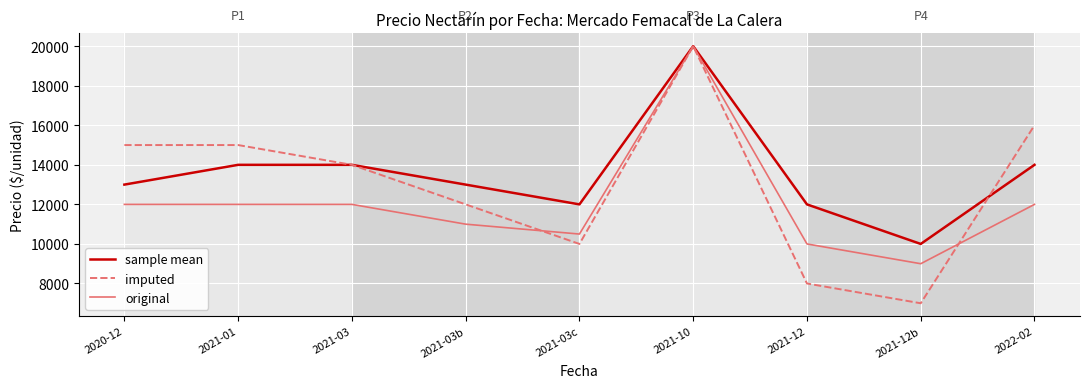

What is the difference between the highest and lowest values at 2021-03?

2000